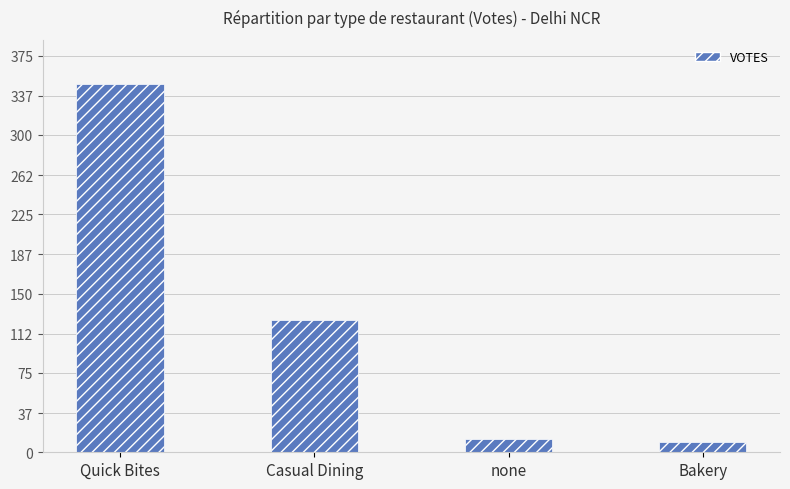

What is the label of the 2nd bar from the right?

none